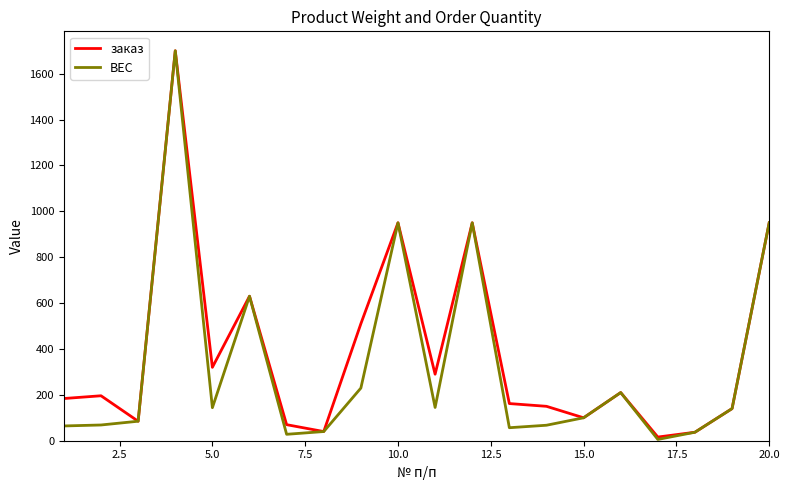

What is the maximum value for заказ?

1700.0